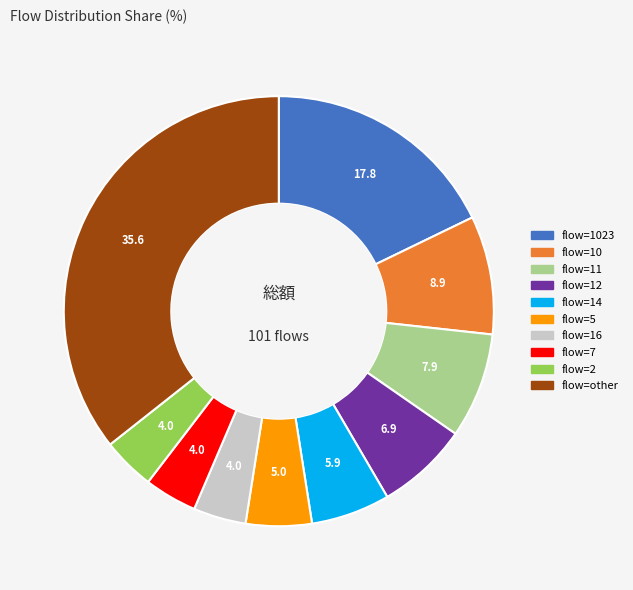

Which has a higher value, flow=7 or flow=5?

flow=5